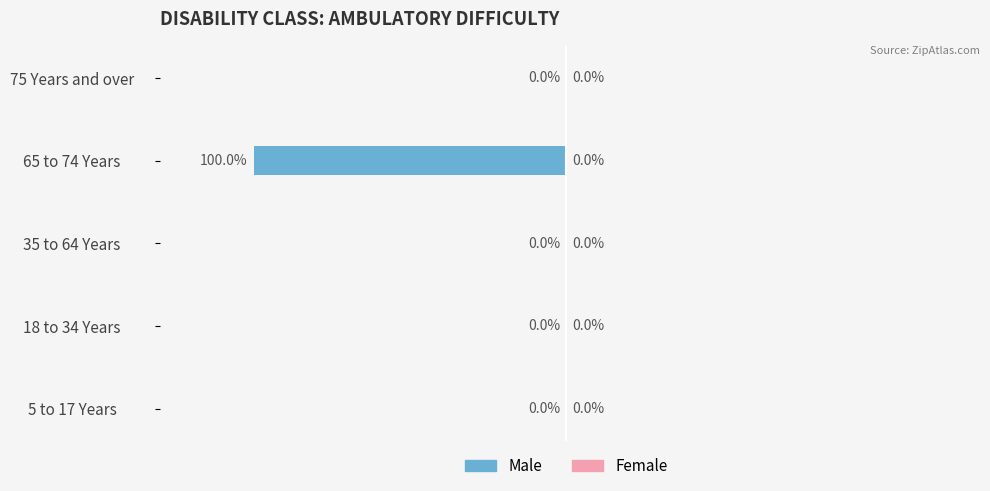

Where is the data nearest to the value -50?

5 to 17 Years